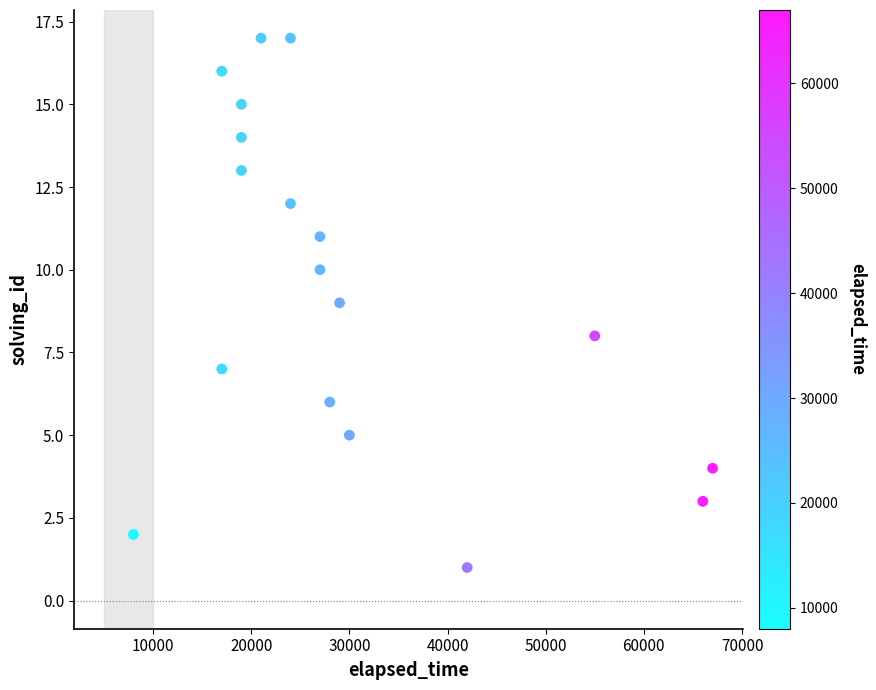

What is the range of X values (max minus min)?

59000